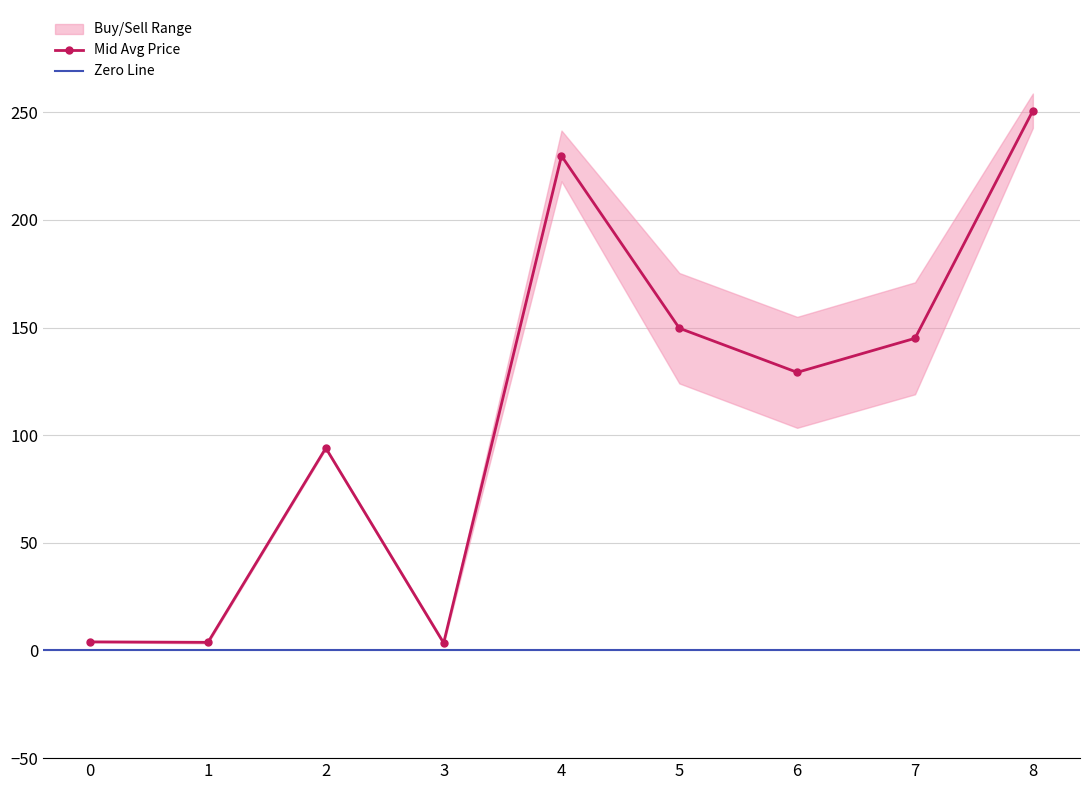

True or false: Mid Avg Price has more than 0 interior local peaks.

True